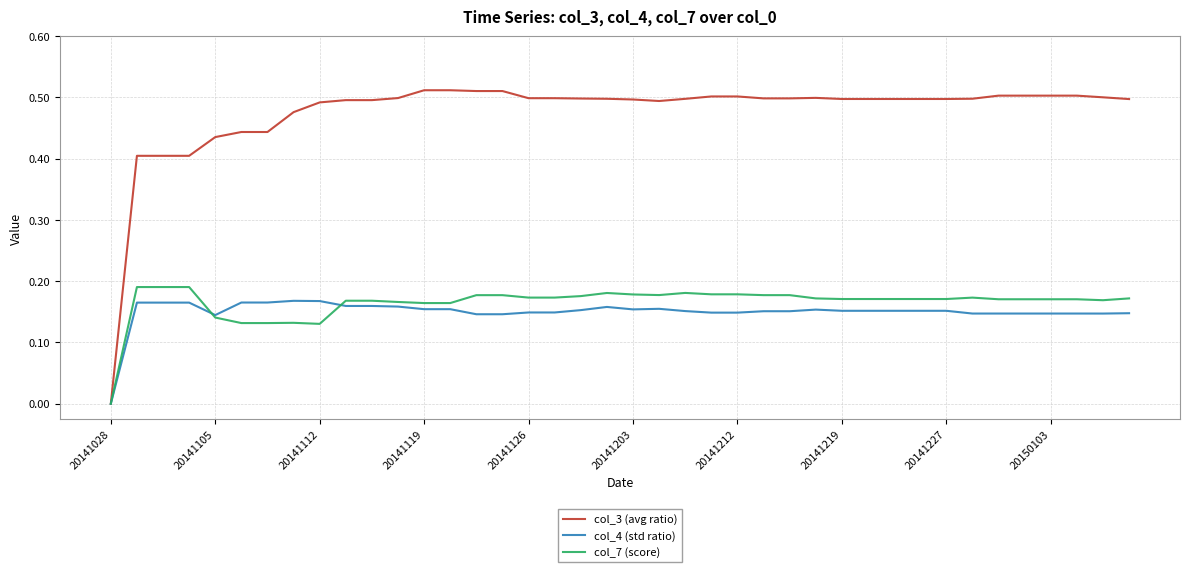

Which series has the widest spread of values?

col_3 (avg ratio)